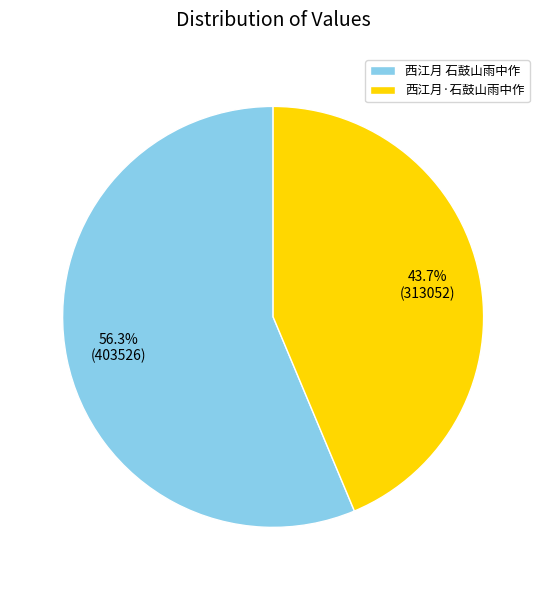

What is the ratio of the value at 西江月·石鼓山雨中作 to the value at 西江月 石鼓山雨中作?

0.8